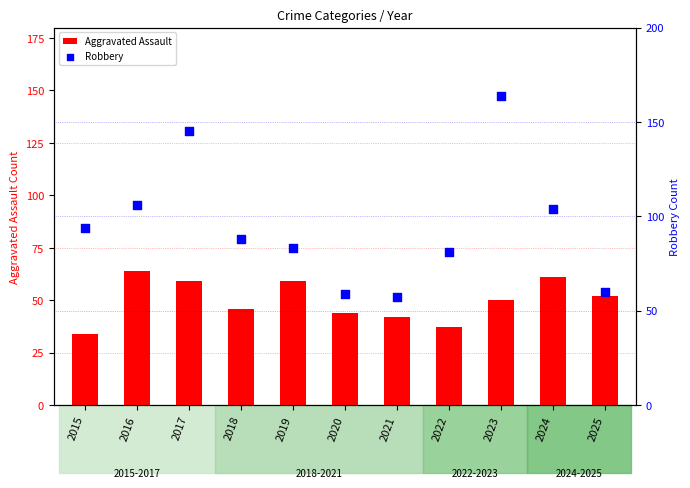

What are all the series names shown in the legend?

Aggravated Assault, Robbery